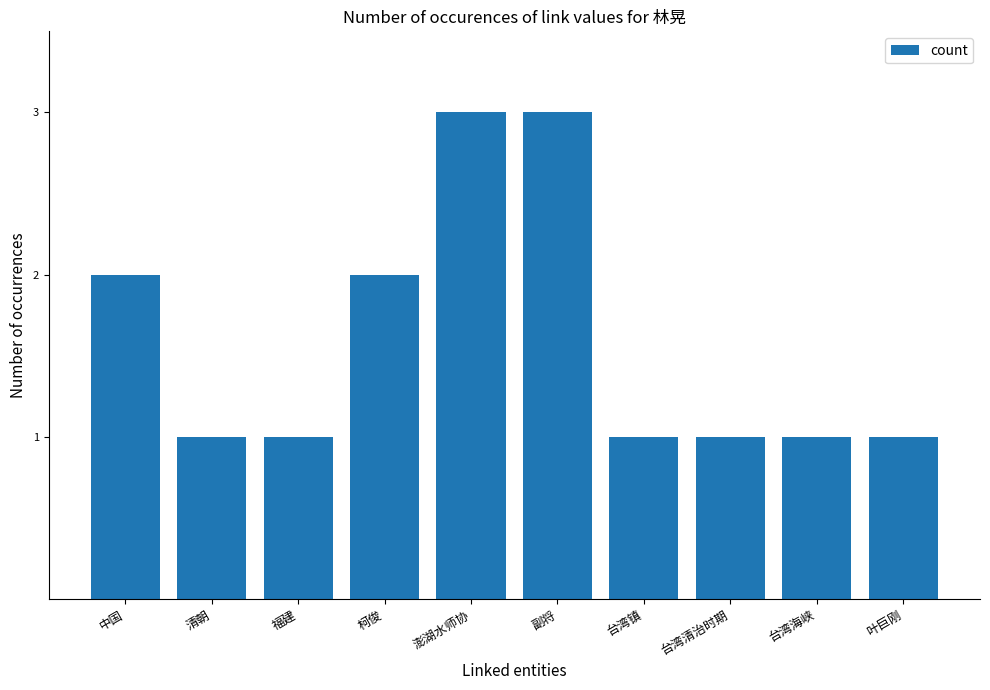

What is the difference between the maximum and second lowest values?

2